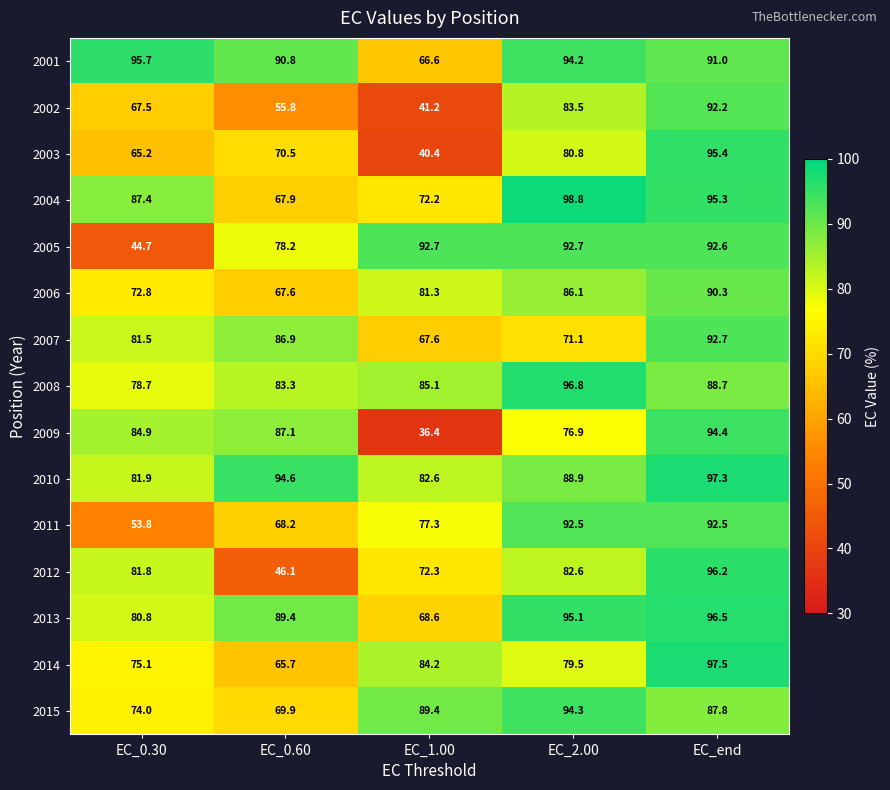

Between EC_0.30 and EC_end, which series saw the biggest shift?

2005